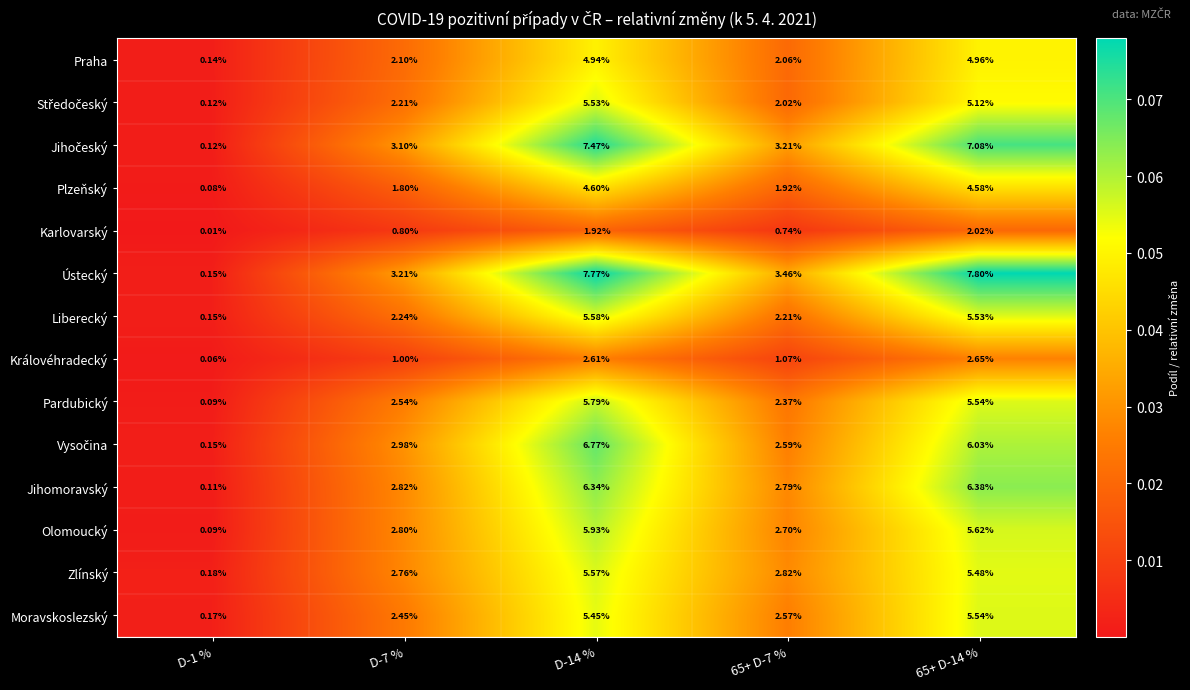

Which series has the widest spread of values?

Ústecký